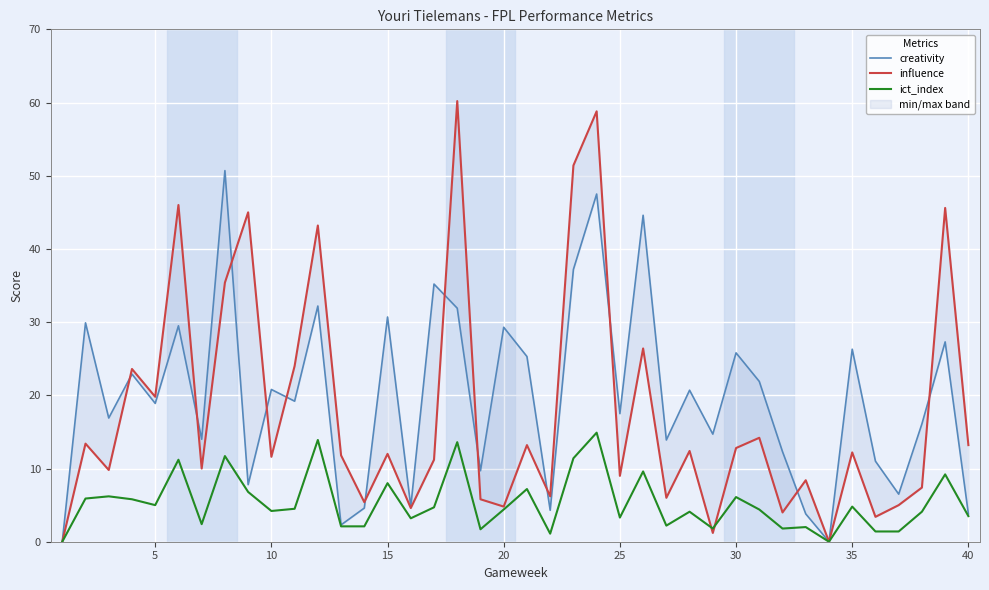

How many distinct data groups are displayed?

3